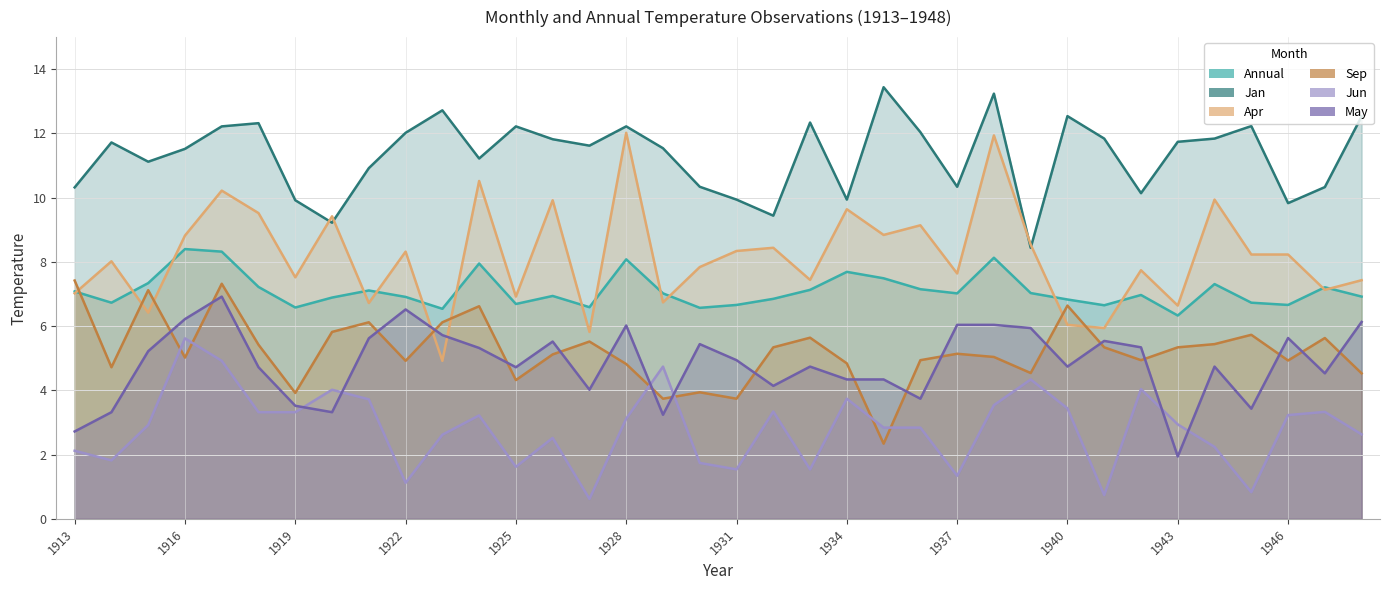

What is the average value of the Sep series?

5.2